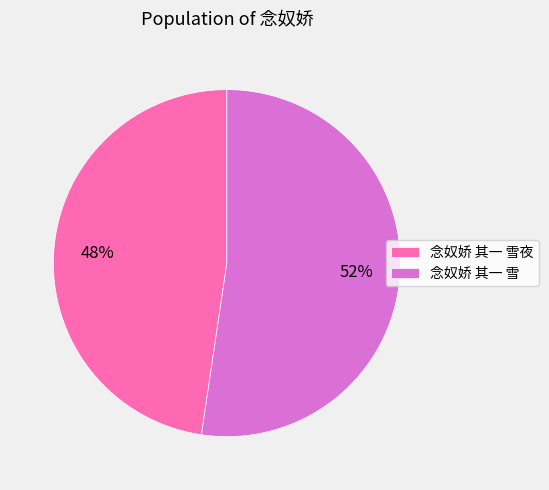

Which category accounts for the majority?

念奴娇 其一 雪